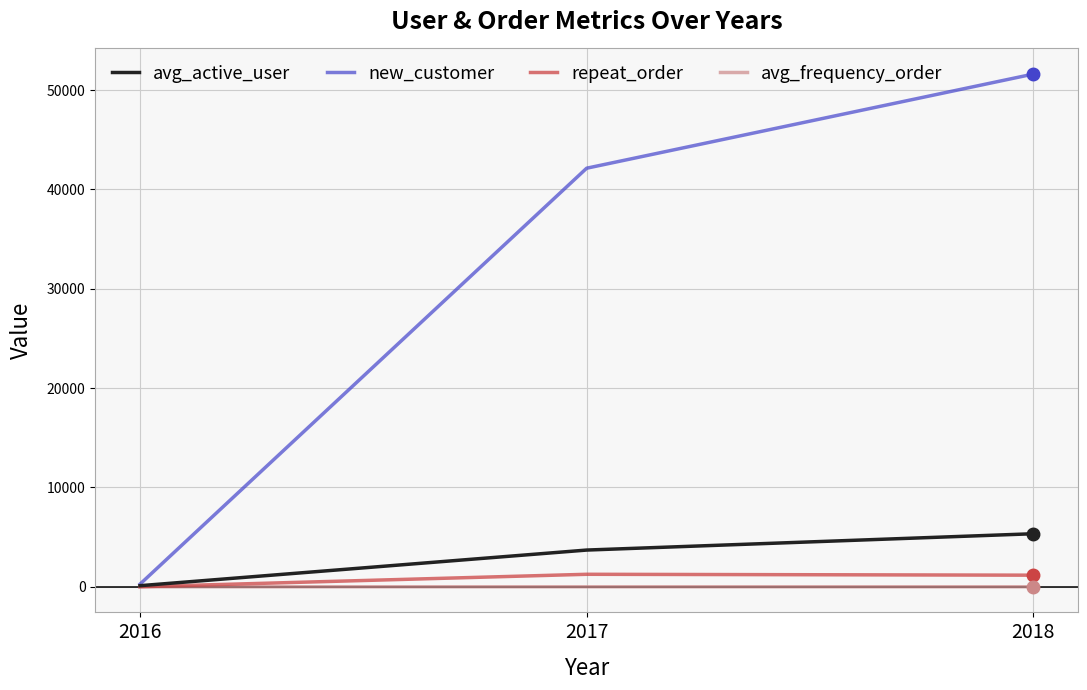

What are all the series names shown in the legend?

avg_active_user, new_customer, repeat_order, avg_frequency_order